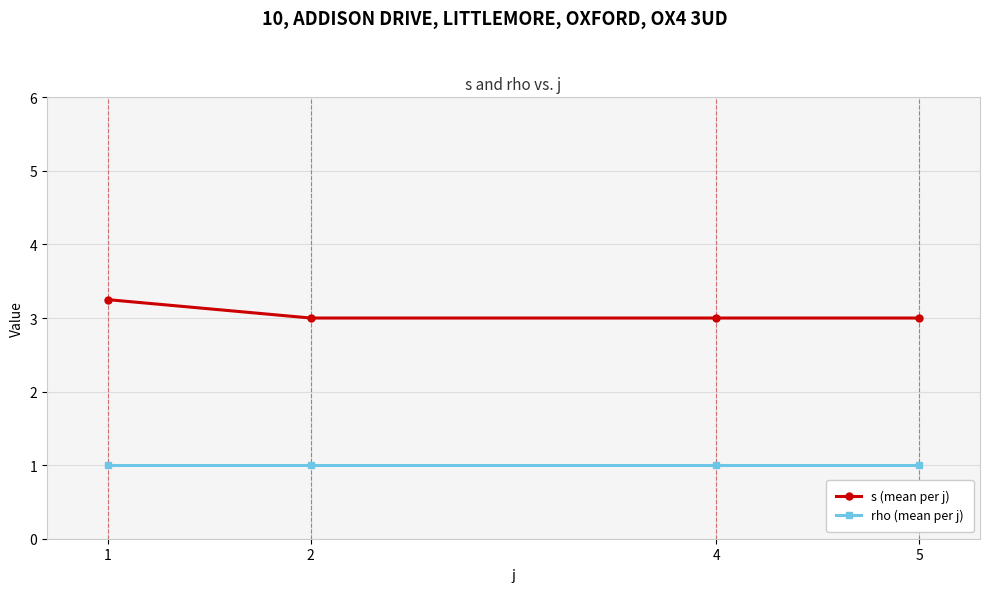

What is the difference between the highest and lowest values at 2?

2.0